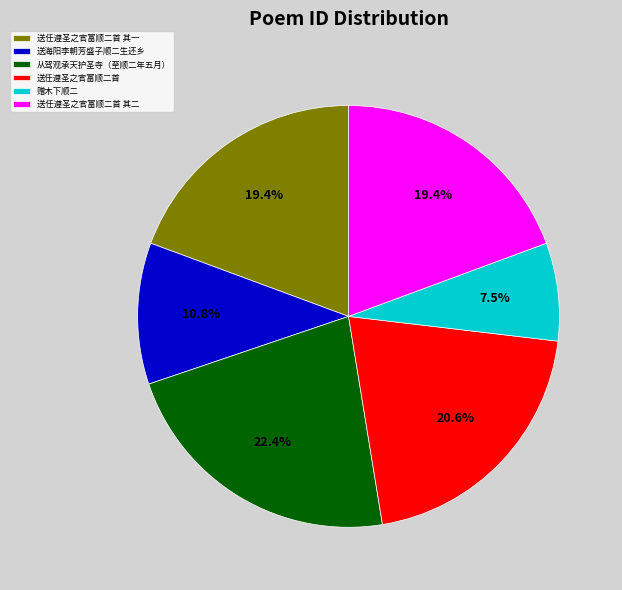

Which category has the smallest portion of the pie?

赠木下顺二